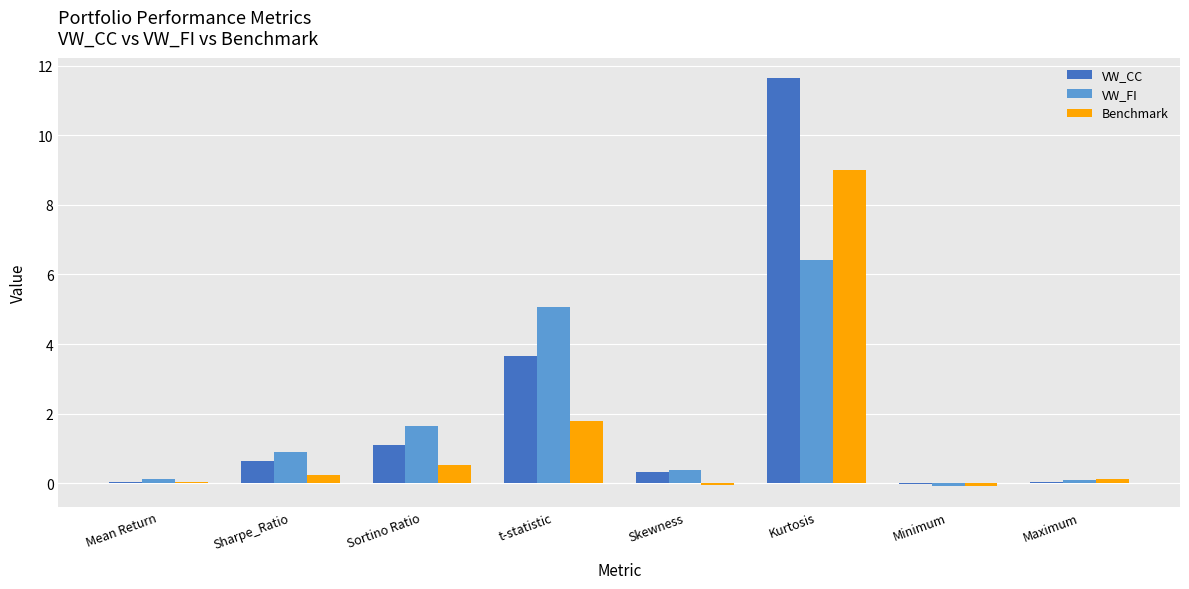

What is the greatest value displayed?

11.6